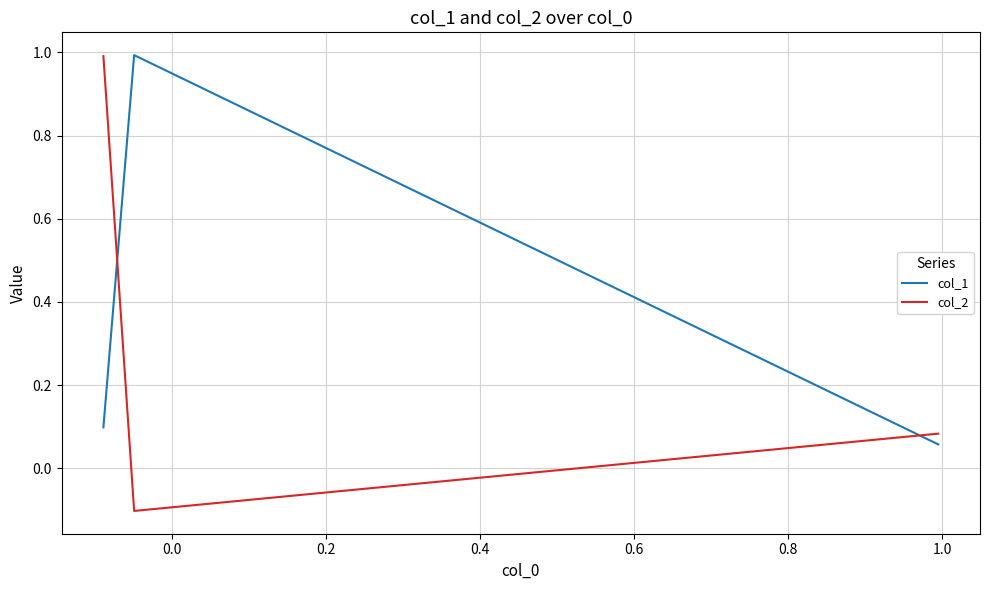

Count the number of data series in this chart.

2